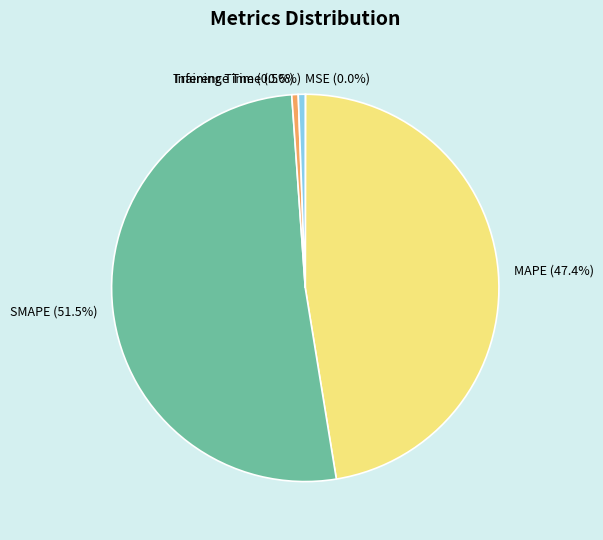

Is there a majority slice in this chart?

Yes